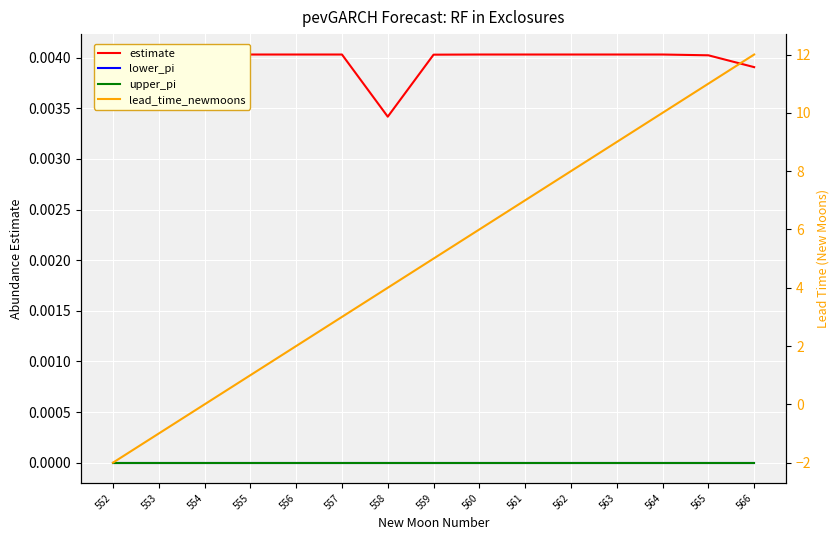

At which category is the sum across all series the highest?

566